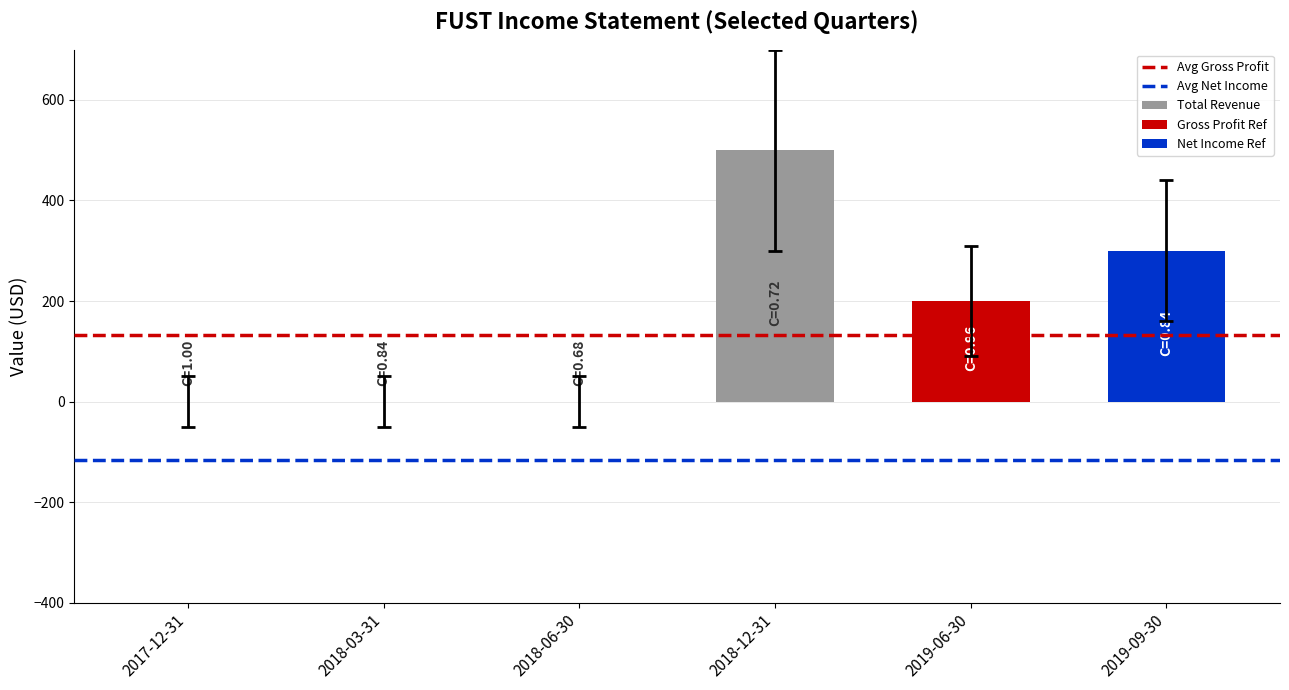

At which label is Net Income closest to -150?

2017-12-31